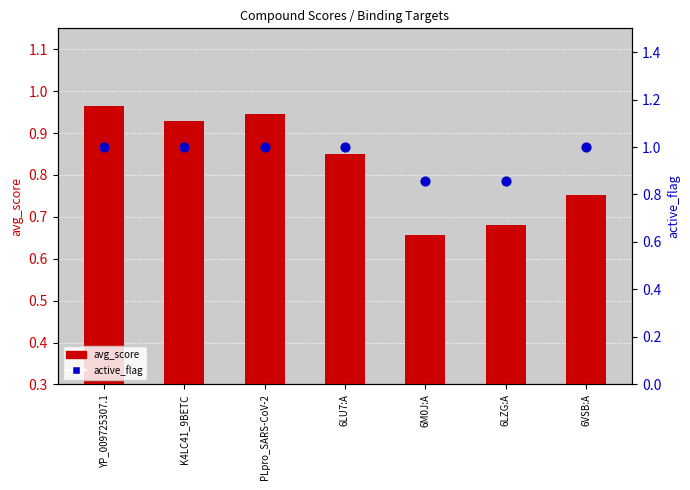

What are all the series names shown in the legend?

avg_score, active_flag